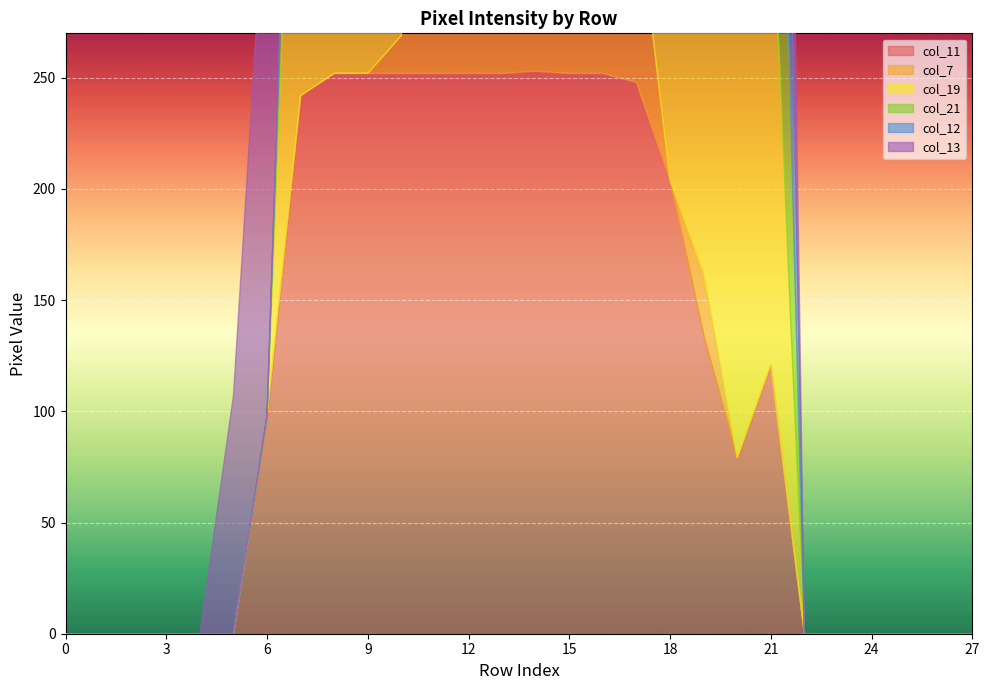

List the labels in order of col_11 value, smallest first.

0, 1, 2, 3, 4, 5, 22, 23, 24, 25, 26, 27, 20, 6, 21, 19, 18, 7, 17, 8, 9, 10, 11, 12, 13, 15, 16, 14